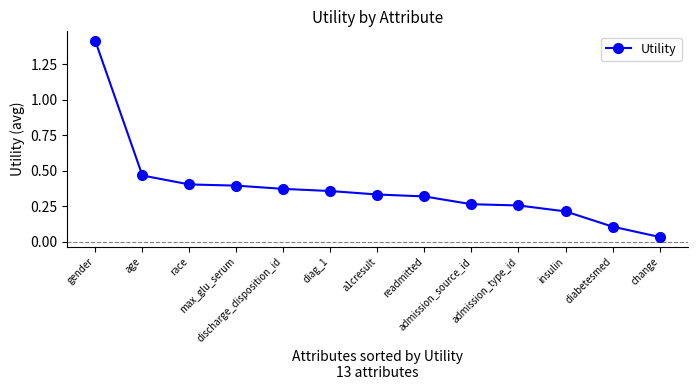

What is the label of the 10th point from the left?

admission_type_id